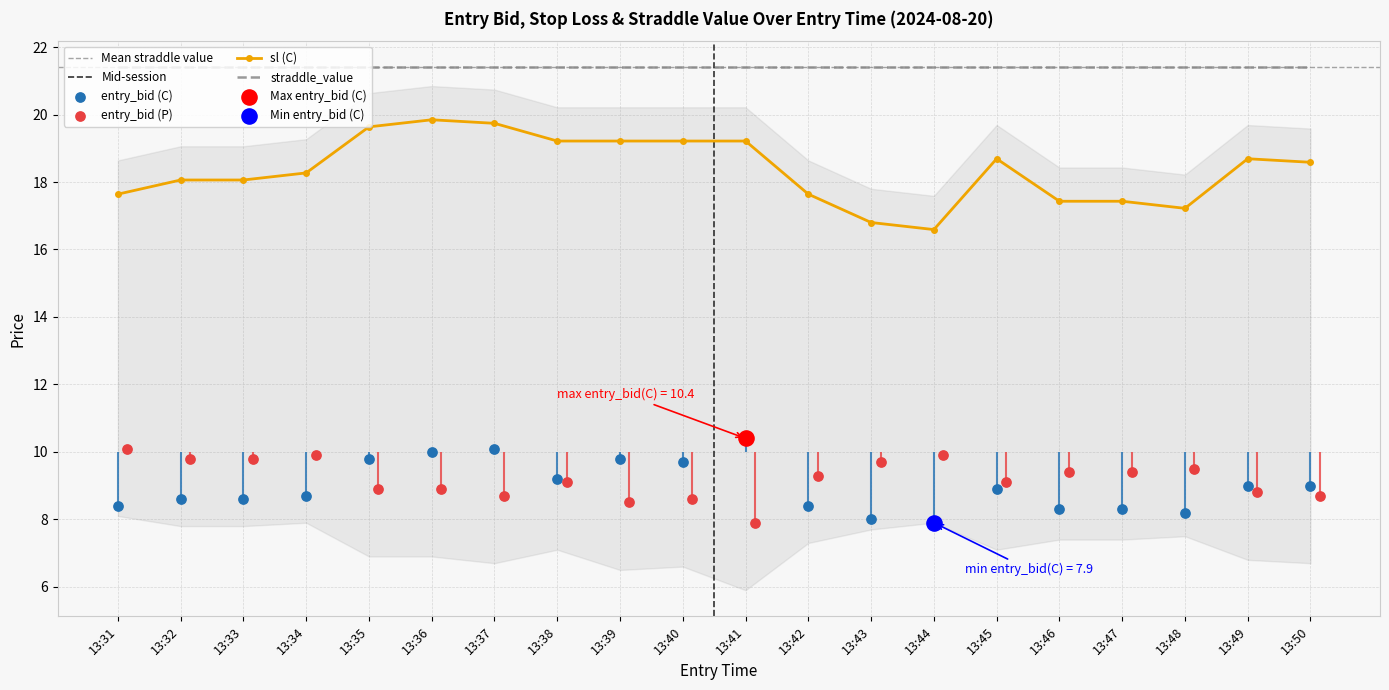

Which series reaches the minimum Y coordinate?

entry_bid_C